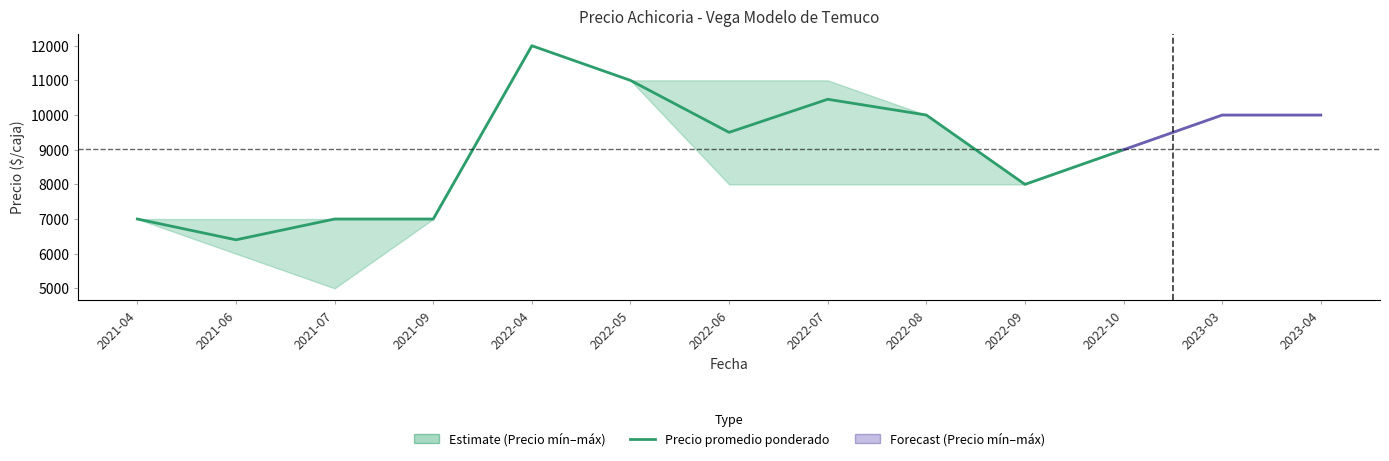

True or false: there are more than 1 points higher than both neighbors.

True